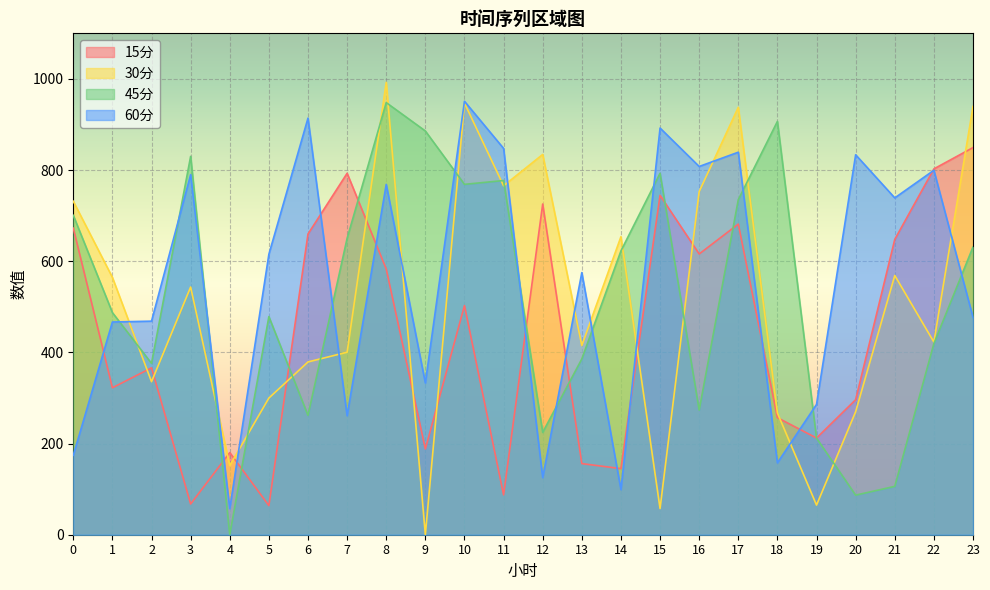

Reading left to right, extract all data points from this chart.

15分: 672.6	322.4	366.2	67.4	180.2	63.9	659.7	793.0	583.0	188.2	502.7	87.4	725.6	156.0	145.0	744.5	615.9	681.5	256.8	212.2	296.2	647.9	802.6	849.4
30分: 731.6	564.6	335.7	543.4	151.8	299.8	379.1	400.4	992.4	0.0	947.1	765.5	834.3	415.0	653.9	57.5	752.8	937.7	267.1	65.0	270.0	568.8	422.7	939.5
45分: 700.7	487.3	375.9	830.1	0.0	478.6	261.8	650.3	948.0	885.8	768.7	777.1	224.6	385.7	622.7	793.0	273.4	735.1	906.8	211.9	86.8	106.1	419.3	631.3
60分: 174.3	466.7	468.6	790.0	57.3	615.3	914.0	261.2	768.6	332.9	951.0	847.5	125.3	575.0	99.0	892.2	807.9	839.2	157.7	285.9	833.6	739.0	799.6	476.9